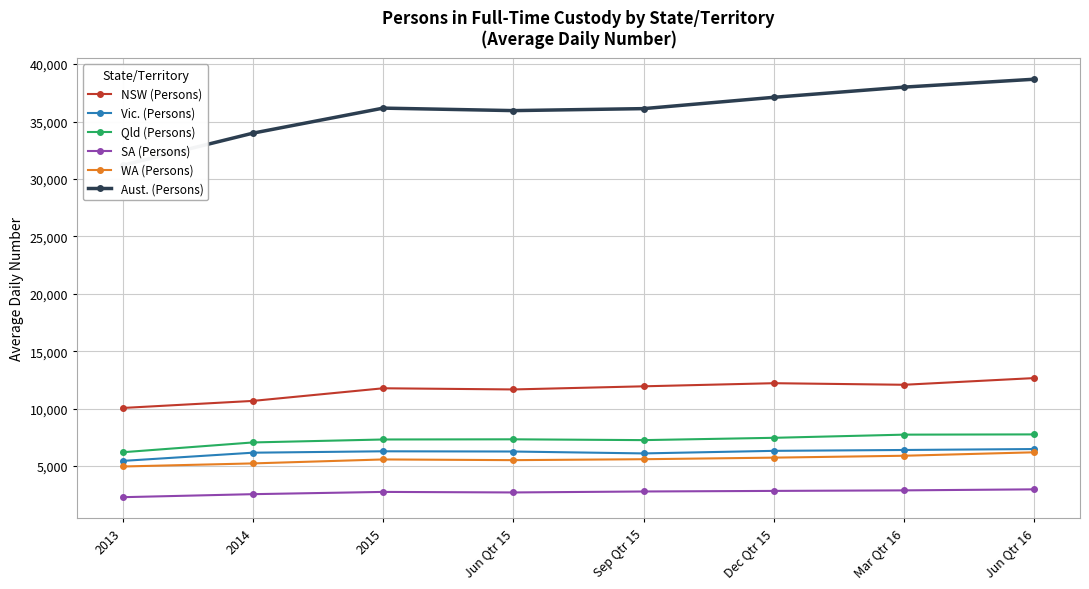

What position from the left is Jun Qtr 16?

8